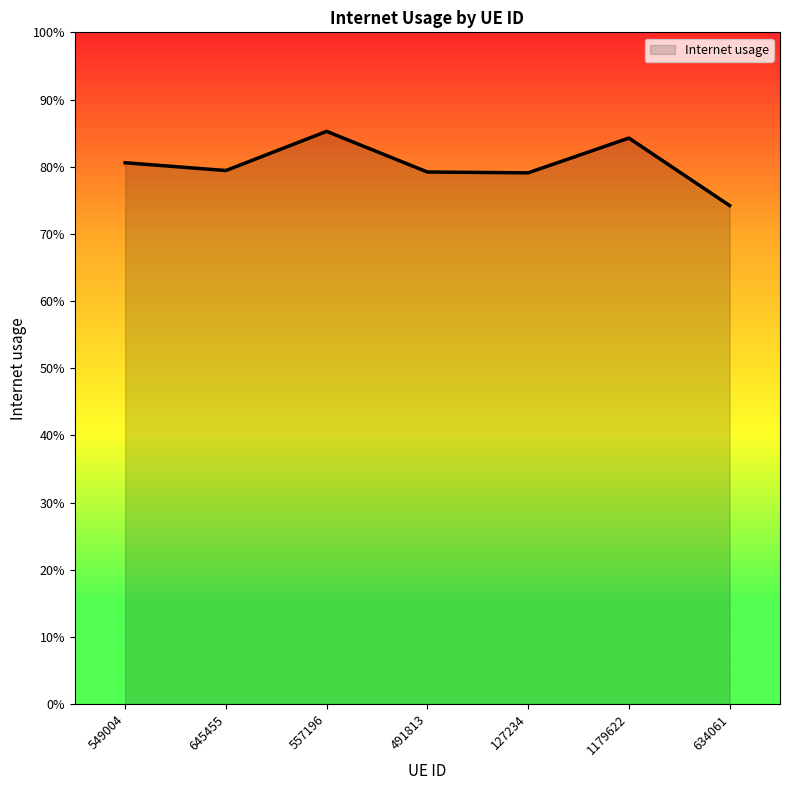

Does the chart display data point markers on the line(s)?

No